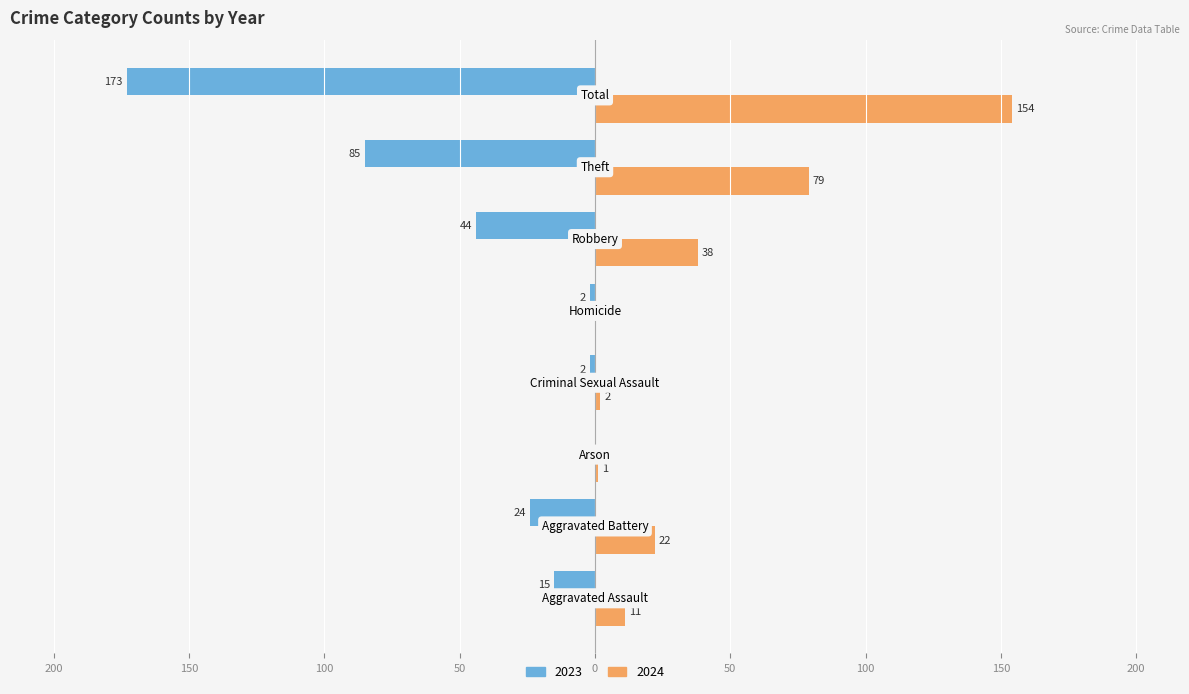

What are all the series names shown in the legend?

2023, 2024